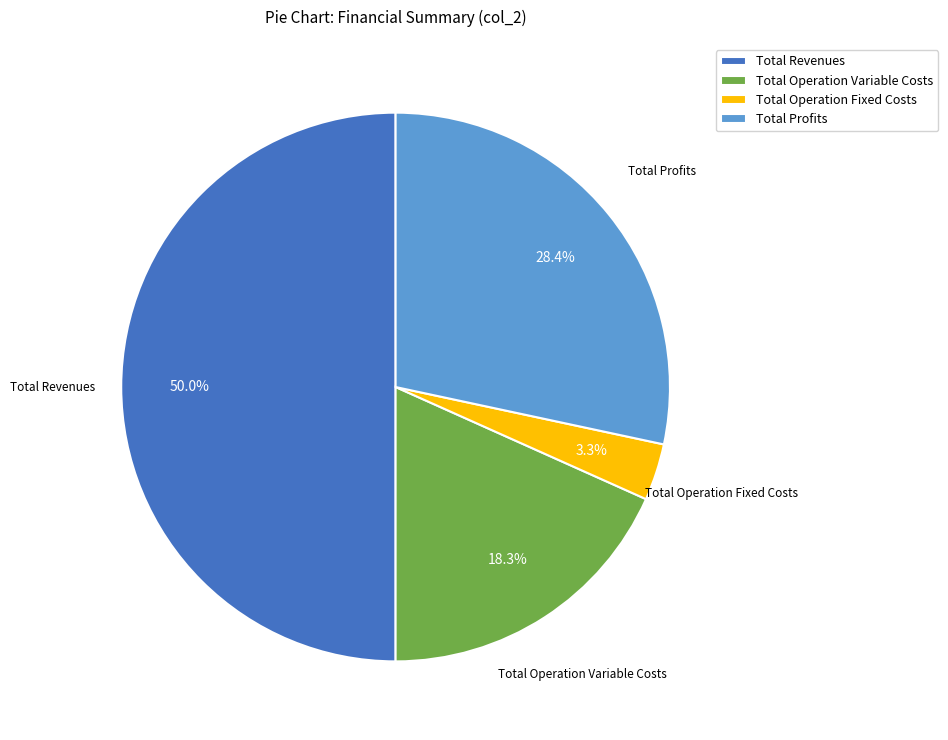

Count the number of slices in the pie.

4